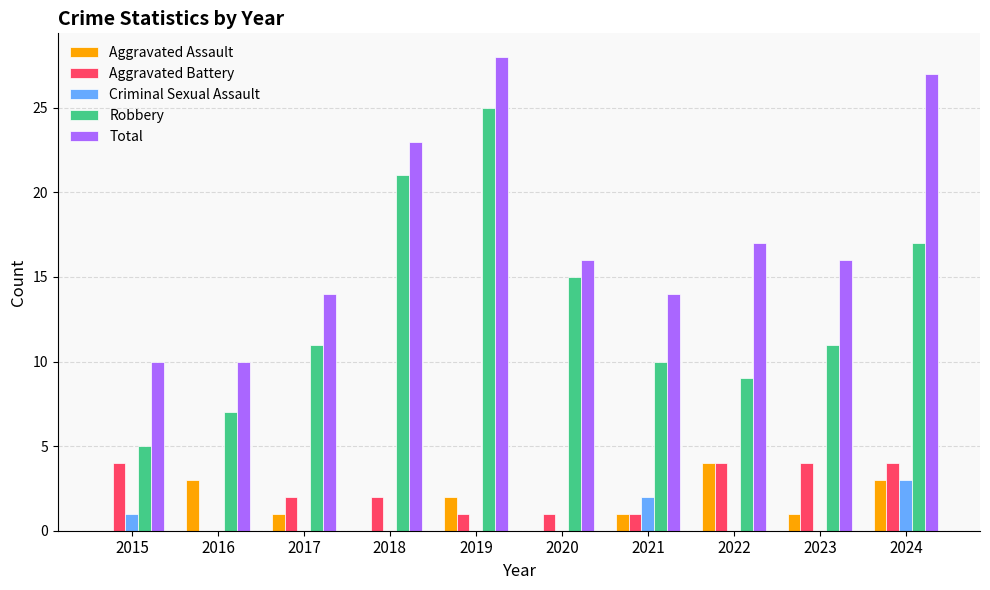

Reading left to right, what are all the values shown in this chart?

Aggravated Assault: 2015=0	2016=3	2017=1	2018=0	2019=2	2020=0	2021=1	2022=4	2023=1	2024=3
Aggravated Battery: 2015=4	2016=0	2017=2	2018=2	2019=1	2020=1	2021=1	2022=4	2023=4	2024=4
Criminal Sexual Assault: 2015=1	2016=0	2017=0	2018=0	2019=0	2020=0	2021=2	2022=0	2023=0	2024=3
Robbery: 2015=5	2016=7	2017=11	2018=21	2019=25	2020=15	2021=10	2022=9	2023=11	2024=17
Total: 2015=10	2016=10	2017=14	2018=23	2019=28	2020=16	2021=14	2022=17	2023=16	2024=27